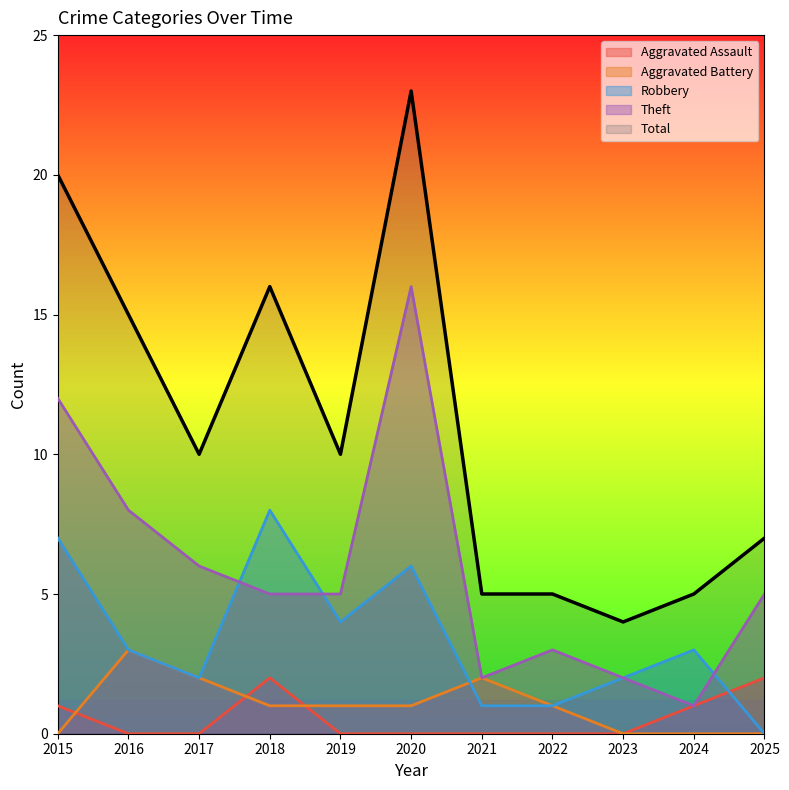

Between which two adjacent categories do Aggravated Assault and Robbery first intersect?

2024 and 2025